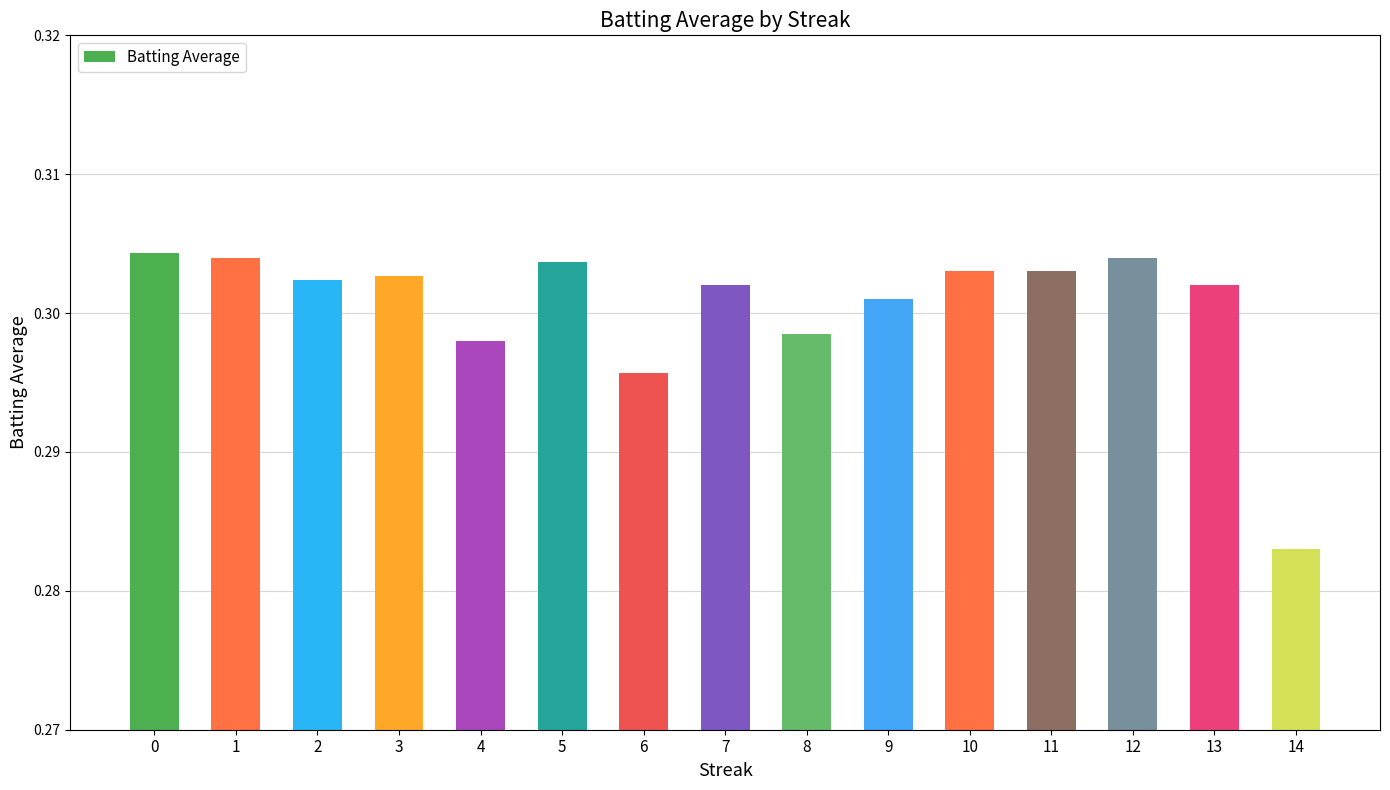

Count the values in the range 0 to 1.

15